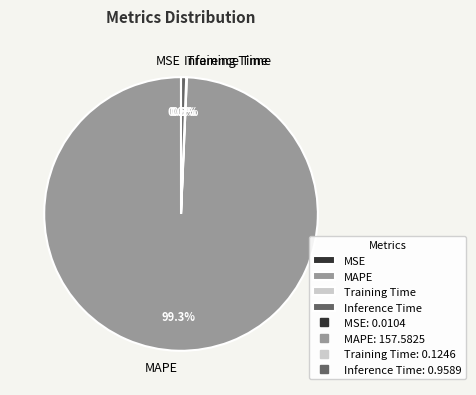

Is there a majority slice in this chart?

Yes